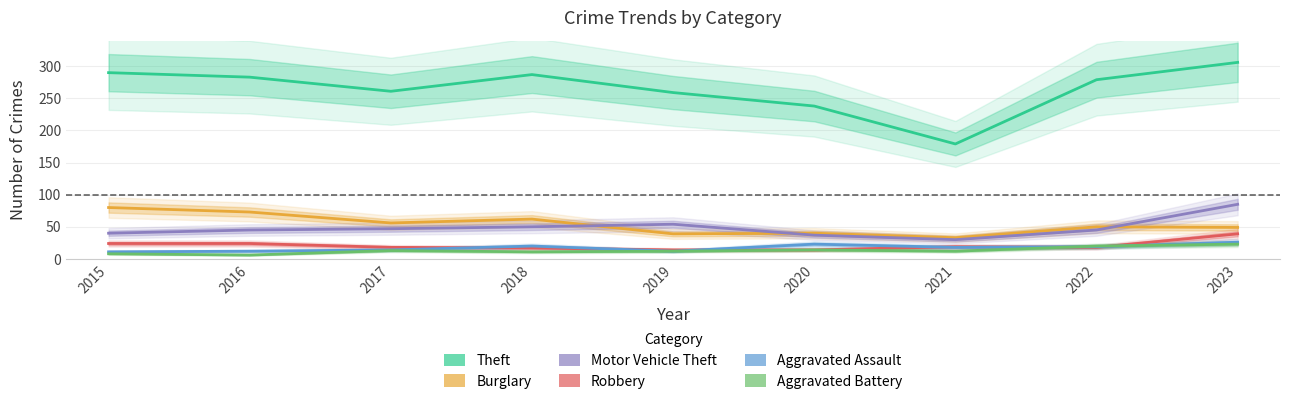

What is the difference between the second highest and minimum values in the Motor Vehicle Theft series?

24